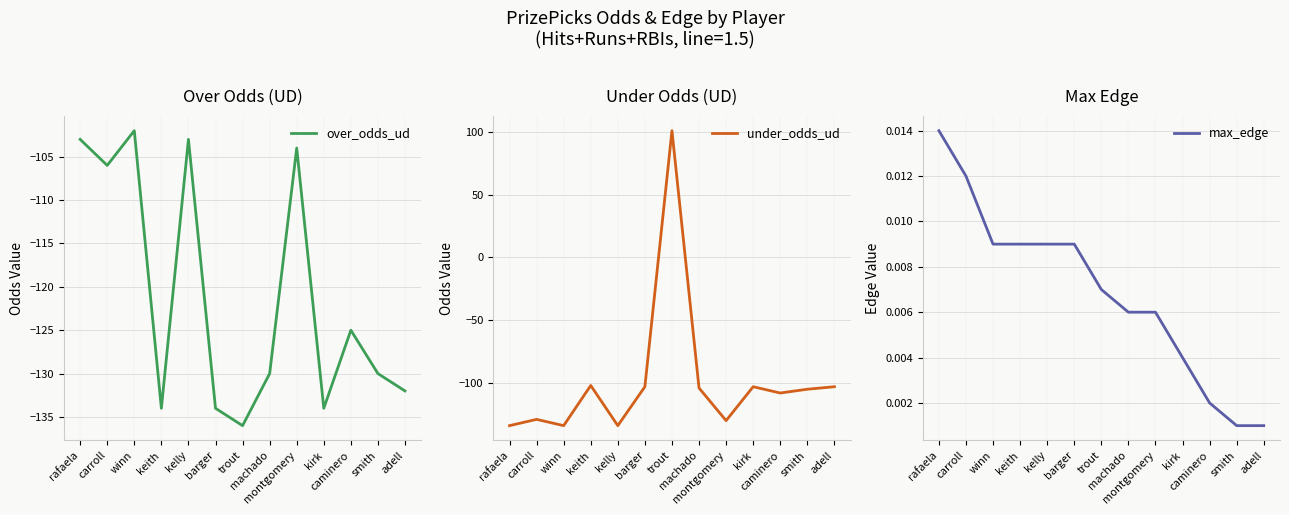

Where do under_odds_ud and over_odds_ud first cross each other?

winn and keith